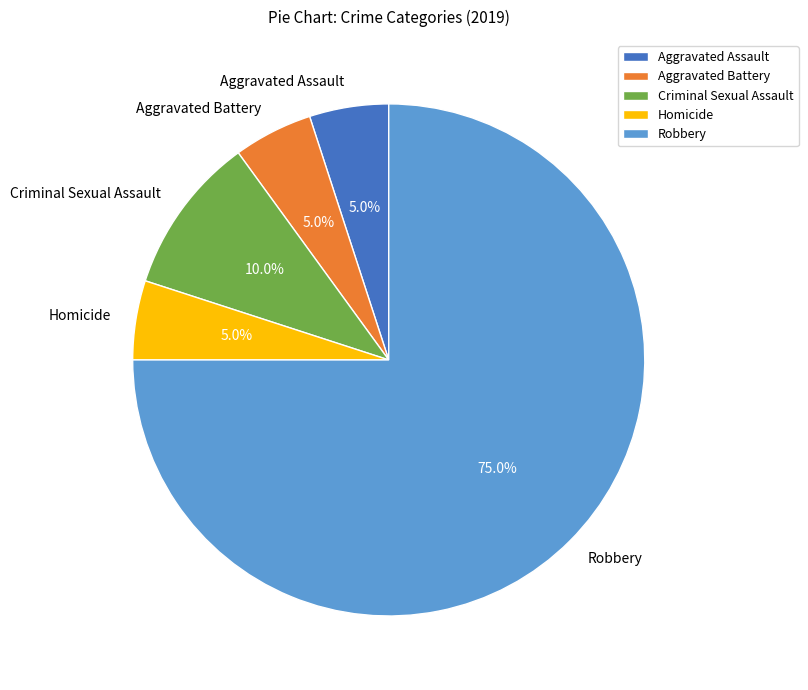

Which category accounts for the majority?

Robbery